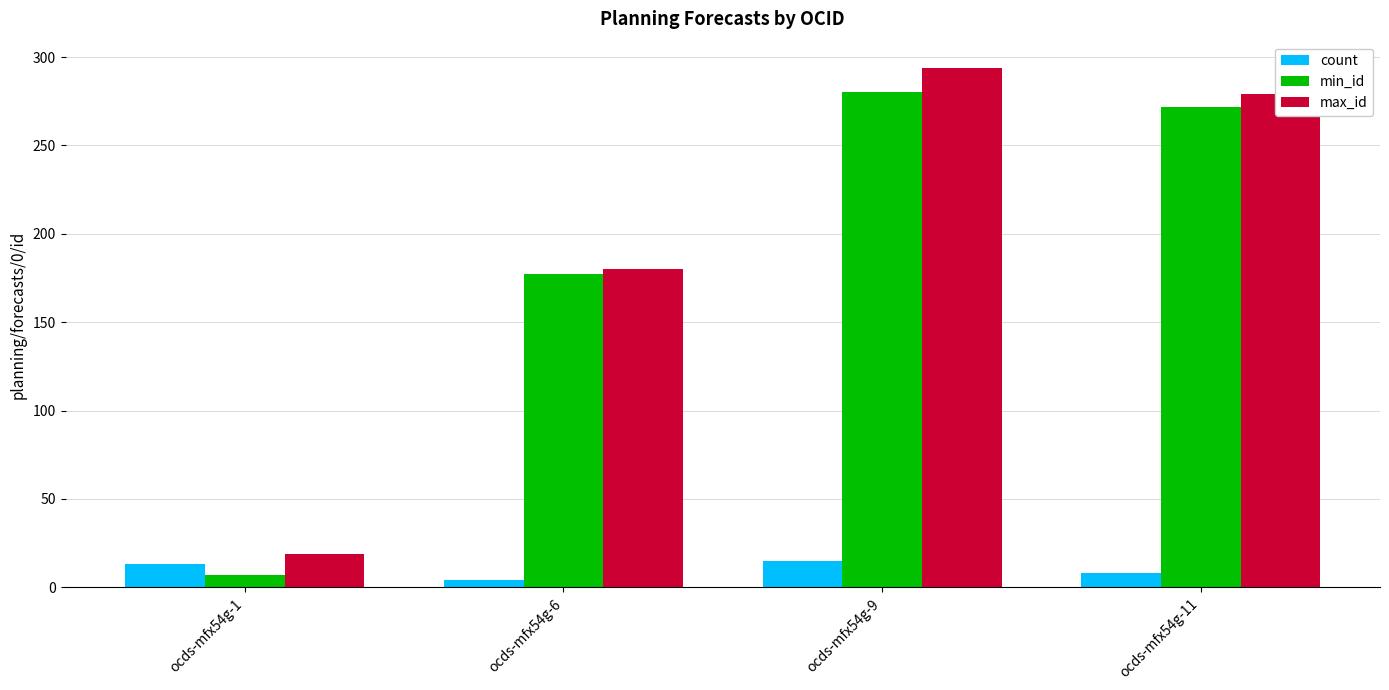

Which series has the largest total across all categories?

max_id